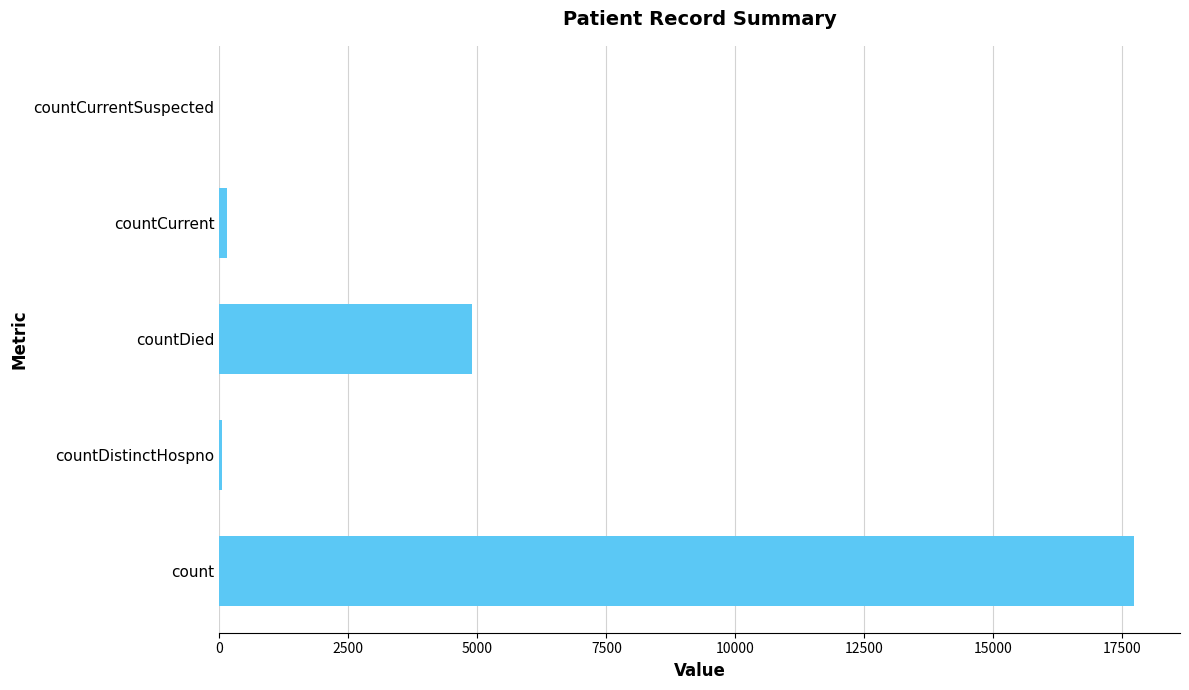

What is the sum of all values?

22831